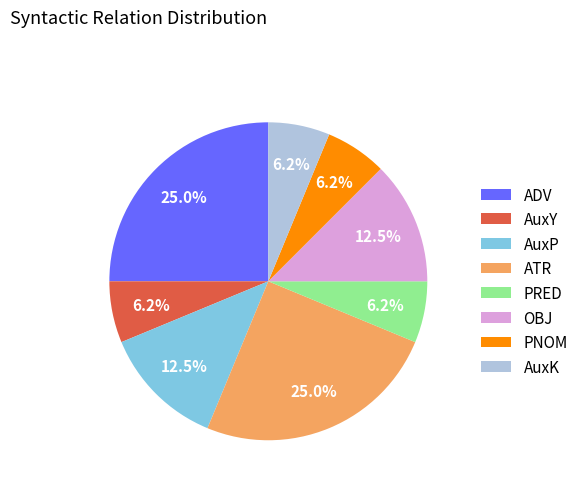

Is there a majority slice in this chart?

No